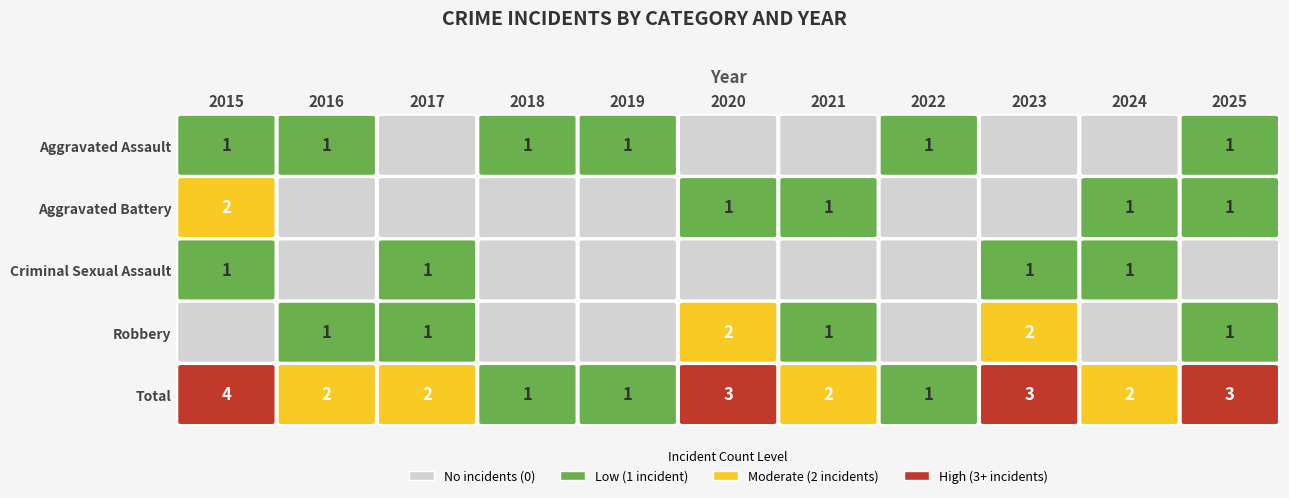

Which series has the widest spread of values?

Total